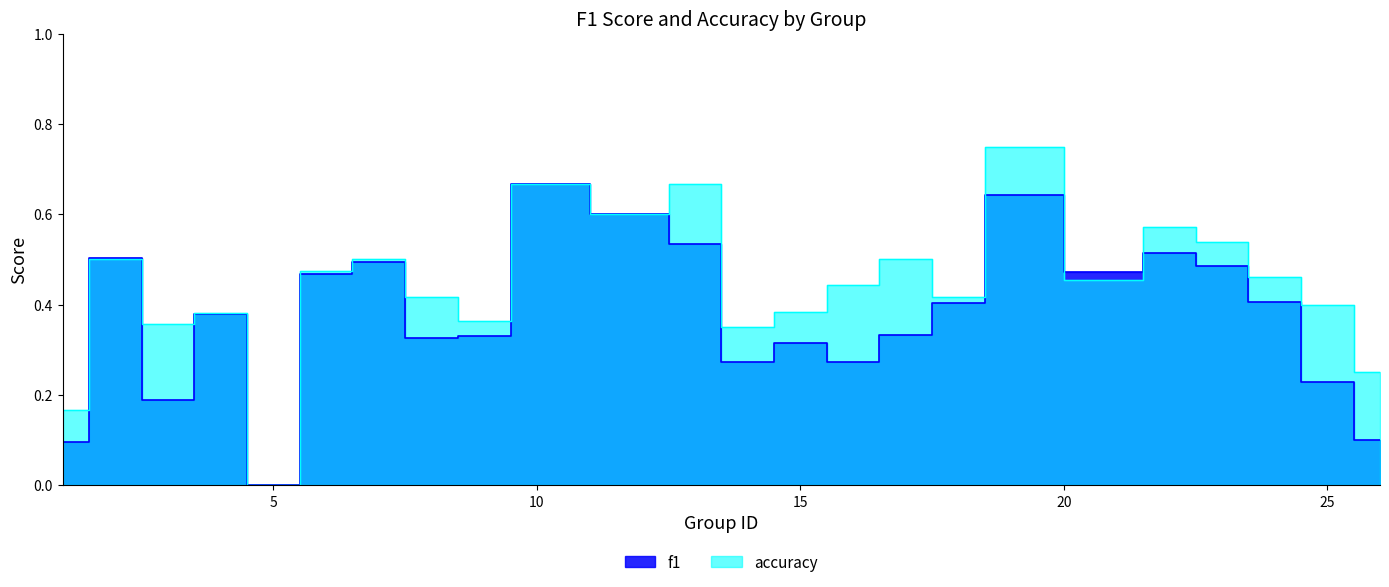

Does the chart have visible grid lines?

No